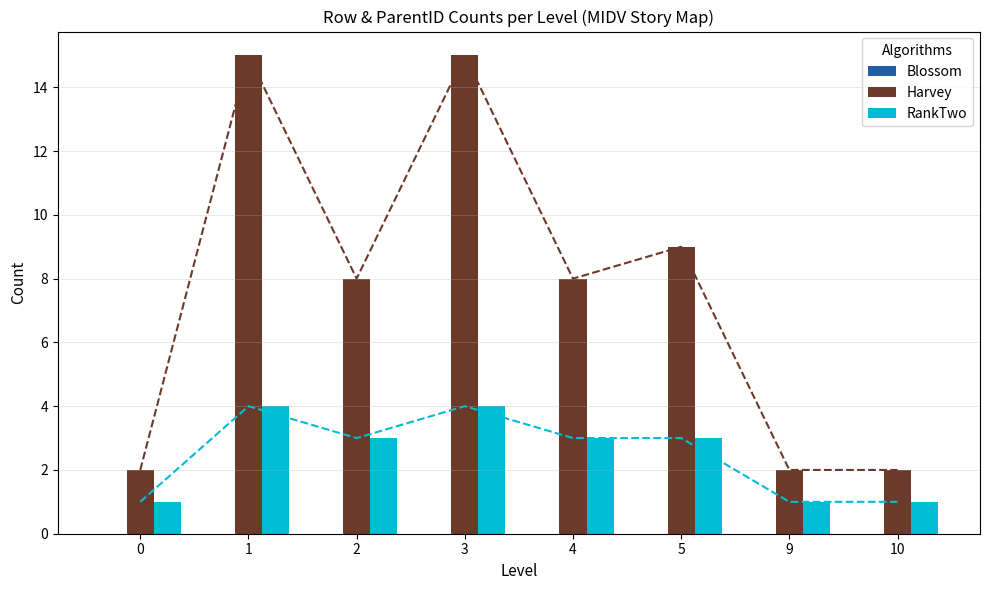

Does the chart contain stacked bars?

No